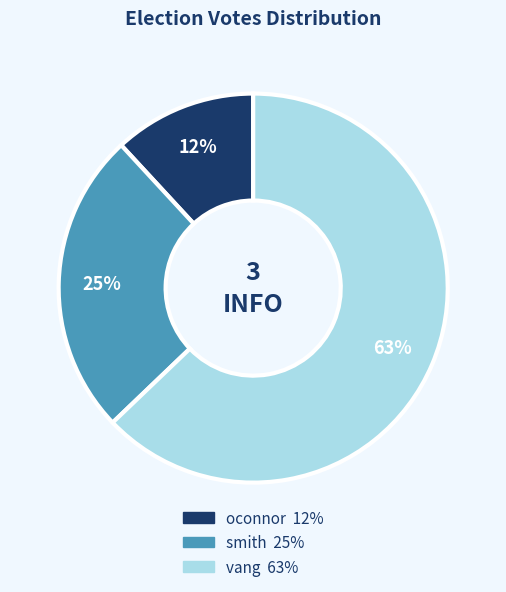

Is there a majority slice in this chart?

Yes